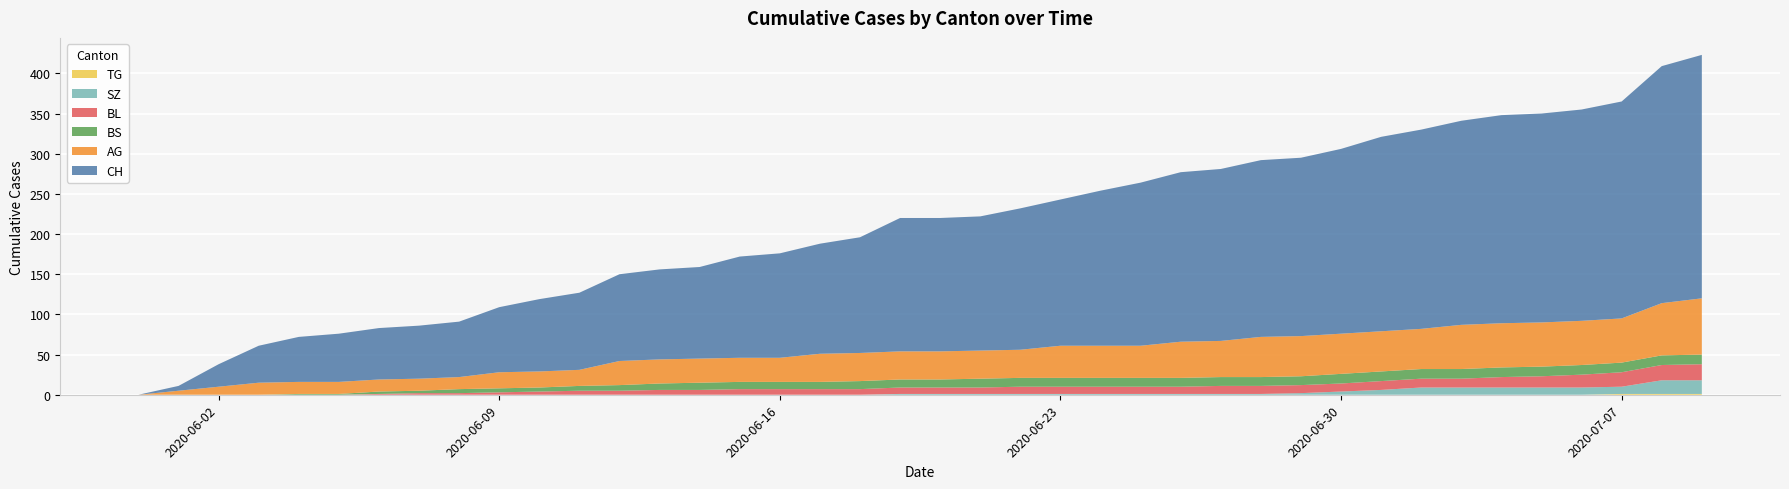

Reading left to right, what are all the values shown in this chart?

CH: 0=0	1=6	2=28	3=46	4=56	5=60	6=64	7=66	8=69	9=81	10=90	11=96	12=108	13=112	14=114	15=126	16=130	17=137	18=144	19=166	20=166	21=167	22=176	23=182	24=193	25=203	26=211	27=214	28=220	29=222	30=230	31=242	32=248	33=254	34=259	35=260	36=263	37=270	38=295	39=303
AG: 0=0	1=5	2=10	3=15	4=15	5=15	6=15	7=15	8=15	9=20	10=20	11=20	12=30	13=30	14=30	15=30	16=30	17=35	18=35	19=35	20=35	21=35	22=35	23=40	24=40	25=40	26=45	27=45	28=50	29=50	30=50	31=50	32=50	33=55	34=55	35=55	36=55	37=55	38=65	39=70
BS: 0=0	1=0	2=0	3=0	4=1	5=1	6=3	7=3	8=5	9=5	10=5	11=6	12=7	13=8	14=9	15=9	16=9	17=9	18=10	19=10	20=10	21=11	22=11	23=11	24=11	25=11	26=11	27=11	28=11	29=11	30=12	31=12	32=12	33=12	34=12	35=12	36=12	37=12	38=12	39=12
BL: 0=0	1=0	2=0	3=0	4=0	5=0	6=1	7=2	8=2	9=3	10=4	11=5	12=5	13=6	14=6	15=7	16=7	17=7	18=7	19=8	20=8	21=8	22=9	23=9	24=9	25=9	26=9	27=10	28=10	29=10	30=10	31=11	32=11	33=11	34=13	35=14	36=16	37=18	38=19	39=20
SZ: 0=0	1=0	2=0	3=0	4=0	5=0	6=0	7=0	8=0	9=0	10=0	11=0	12=0	13=0	14=0	15=0	16=0	17=0	18=0	19=1	20=1	21=1	22=1	23=1	24=1	25=1	26=1	27=1	28=1	29=2	30=4	31=6	32=9	33=9	34=9	35=9	36=9	37=9	38=17	39=17
TG: 0=0	1=0	2=0	3=0	4=0	5=0	6=0	7=0	8=0	9=0	10=0	11=0	12=0	13=0	14=0	15=0	16=0	17=0	18=0	19=0	20=0	21=0	22=0	23=0	24=0	25=0	26=0	27=0	28=0	29=0	30=0	31=0	32=0	33=0	34=0	35=0	36=0	37=1	38=1	39=1